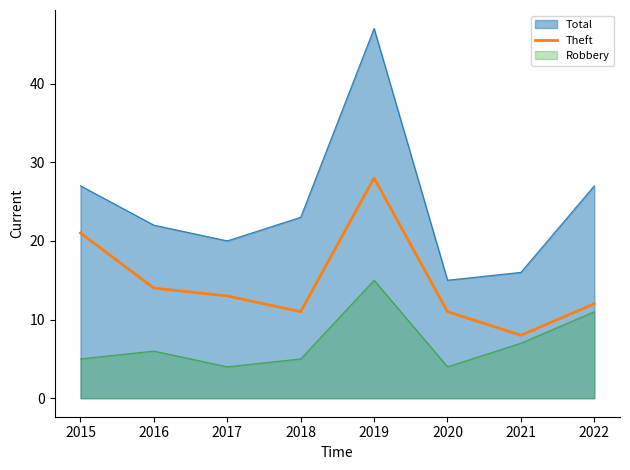

What is the maximum value shown in the chart?

47